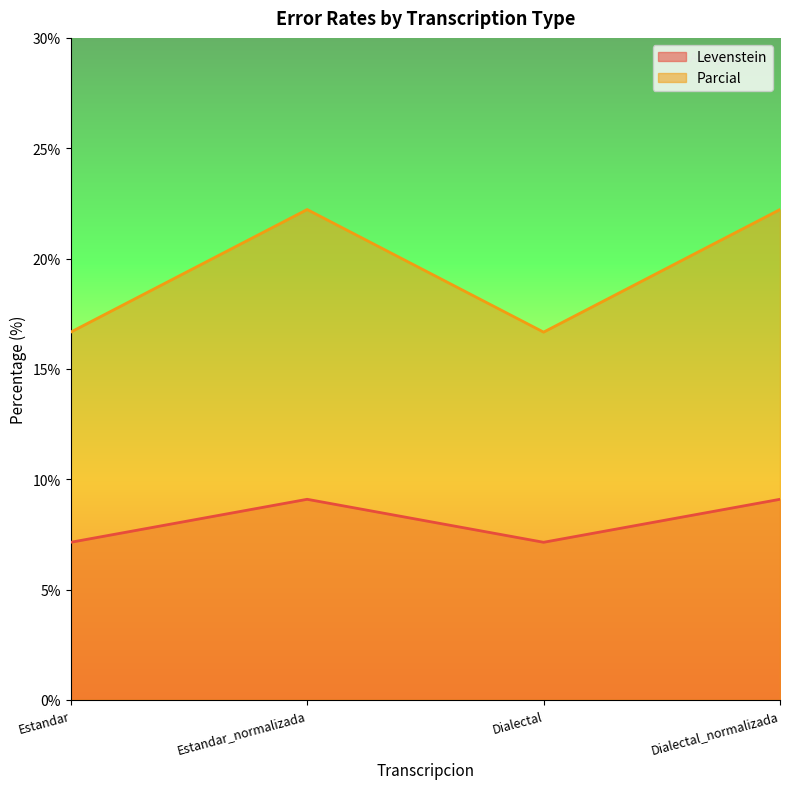

Reading left to right, extract all data points from this chart.

Levenstein: Estandar=7.1	Estandar_normalizada=9.1	Dialectal=7.1	Dialectal_normalizada=9.1
Parcial: Estandar=16.7	Estandar_normalizada=22.2	Dialectal=16.7	Dialectal_normalizada=22.2